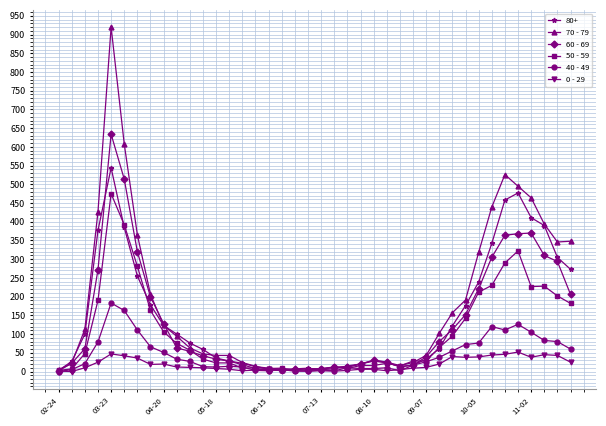

Which series has the largest range (max minus min)?

70 - 79